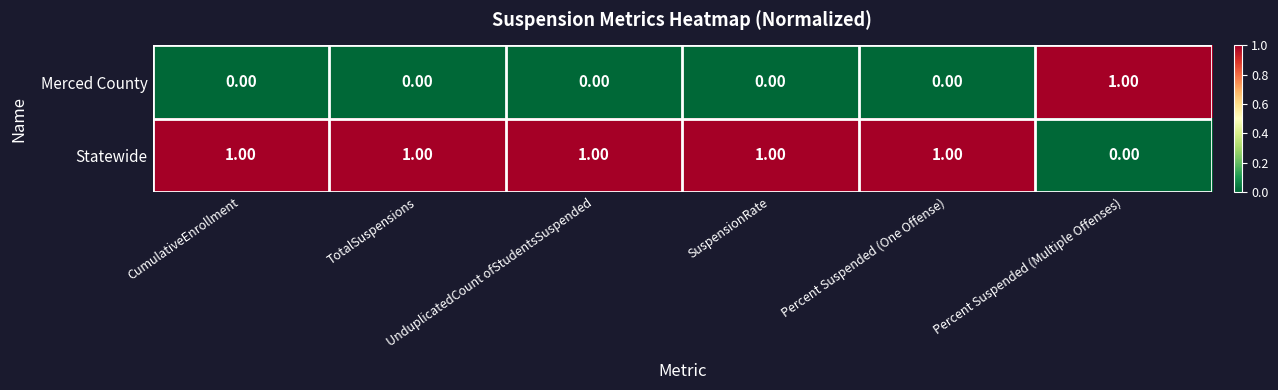

At how many categories does at least one series exceed 0?

6